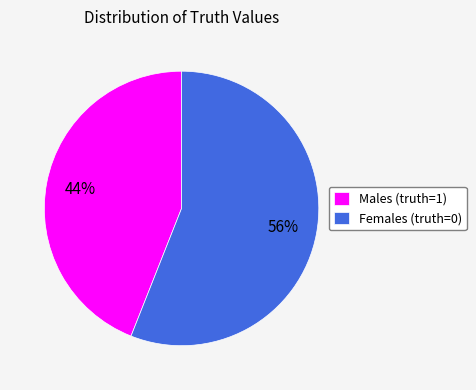

Rank the categories by value from lowest to highest.

Males (truth=1), Females (truth=0)